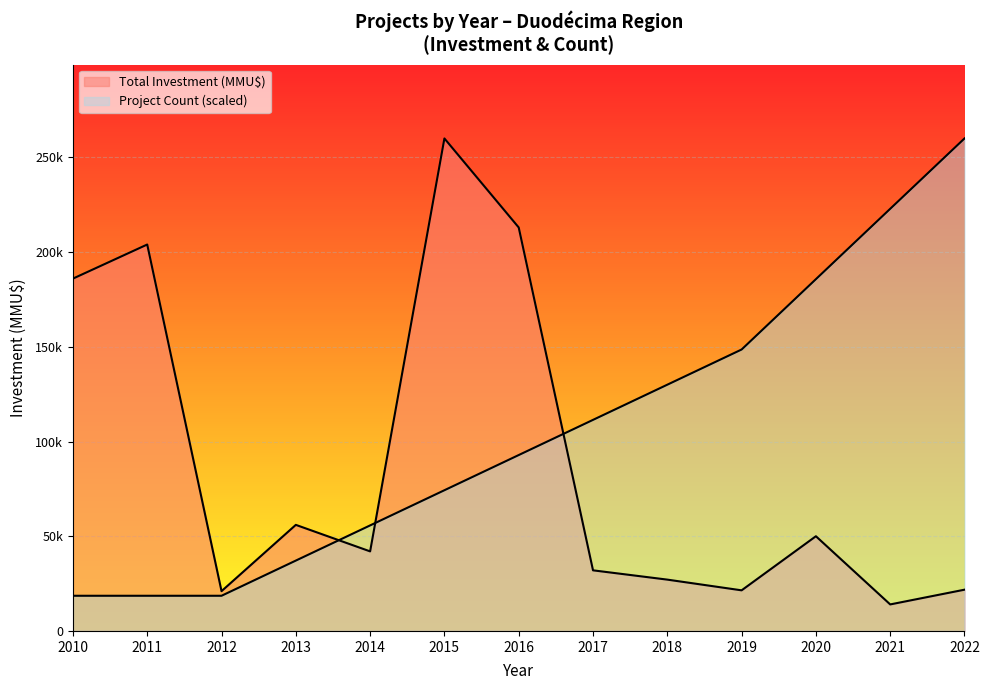

How many data points in Project Count are above 92857?

7